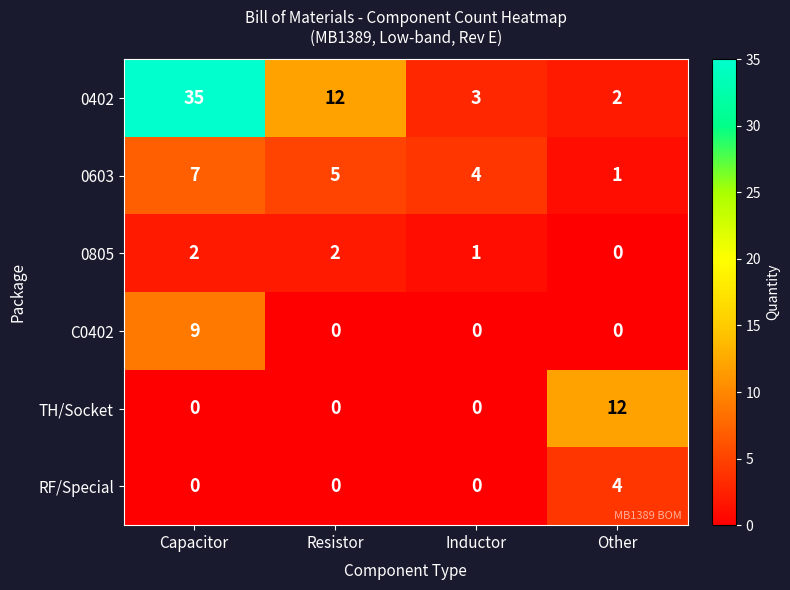

Which category has the highest value in the 0402 series?

Capacitor